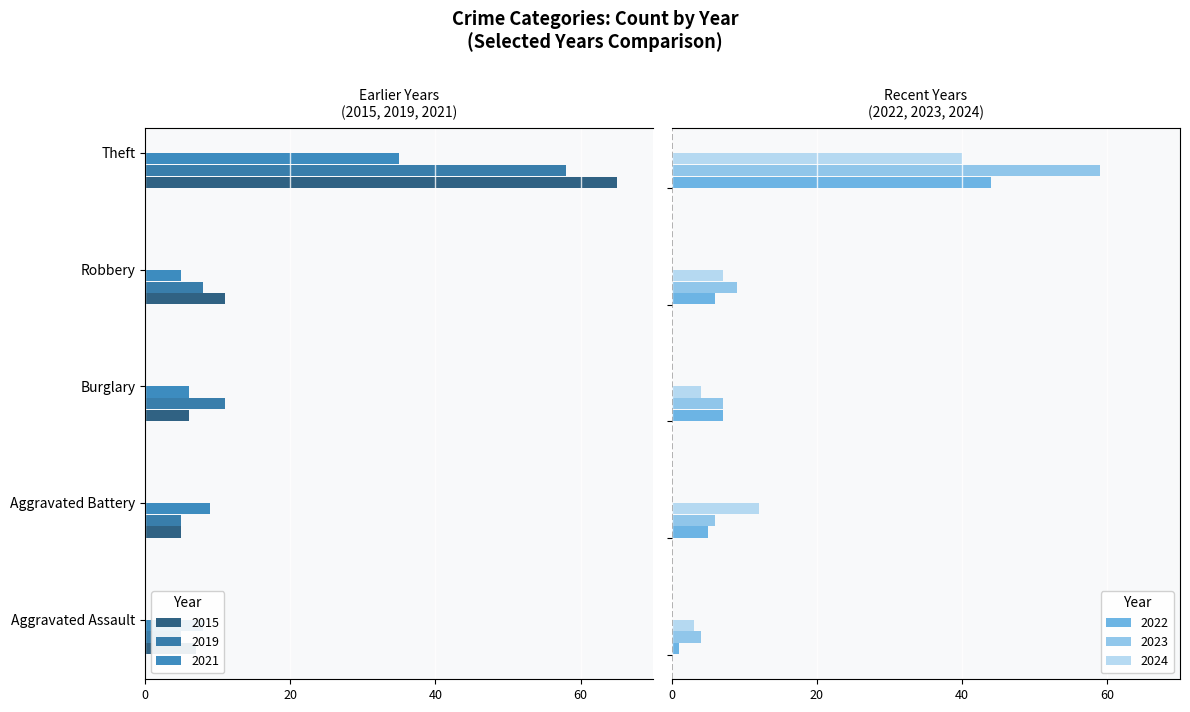

What is the difference between the maximum and minimum values in the 2015 series?

60